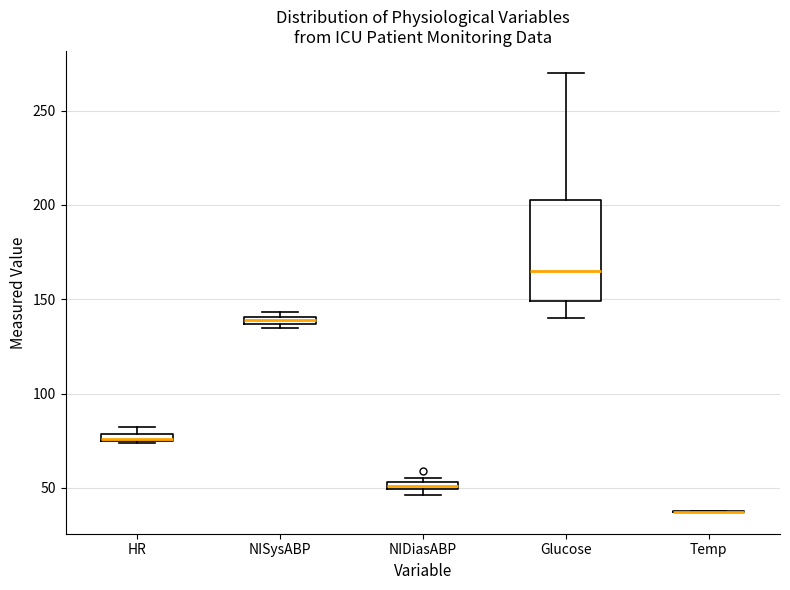

Which box is the tallest, from its lower edge to its upper edge?

Glucose